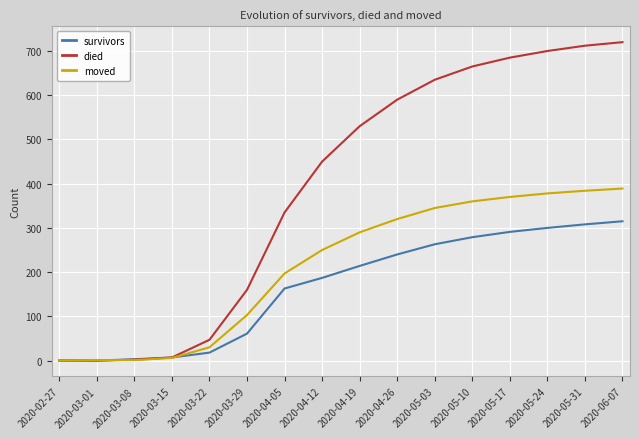

List the series in order of their peak value, highest first.

died, moved, survivors